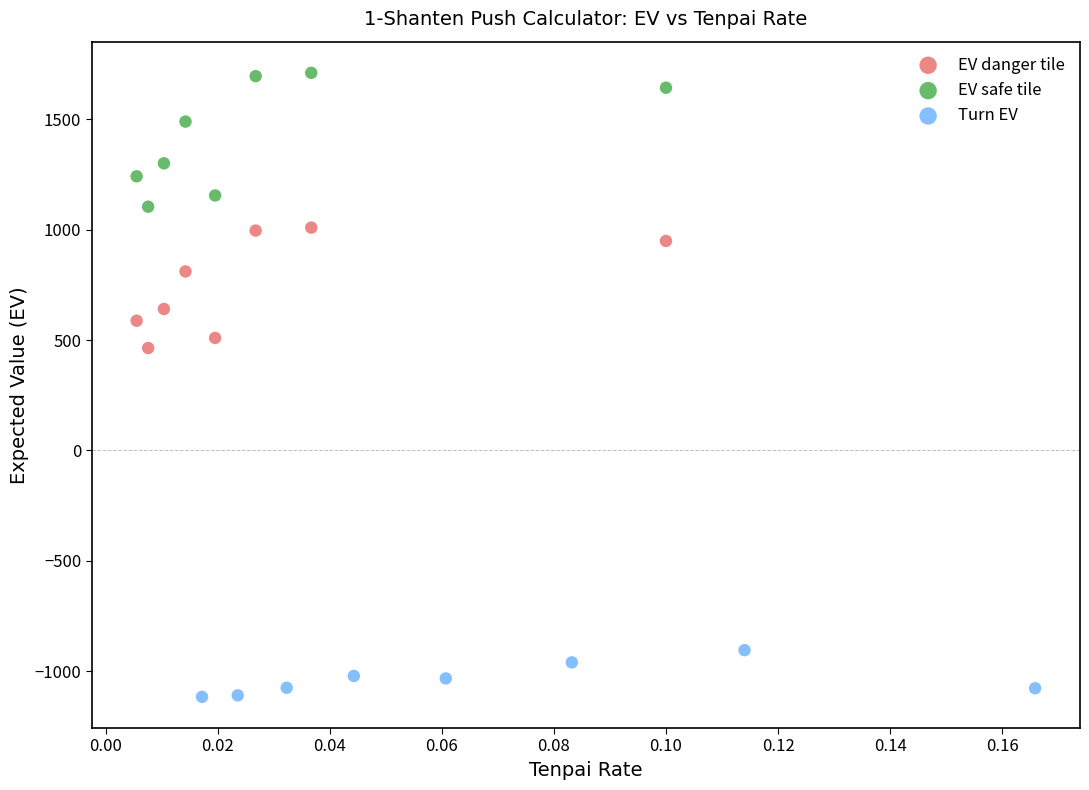

Which series has the widest spread of Y values?

EV safe tile